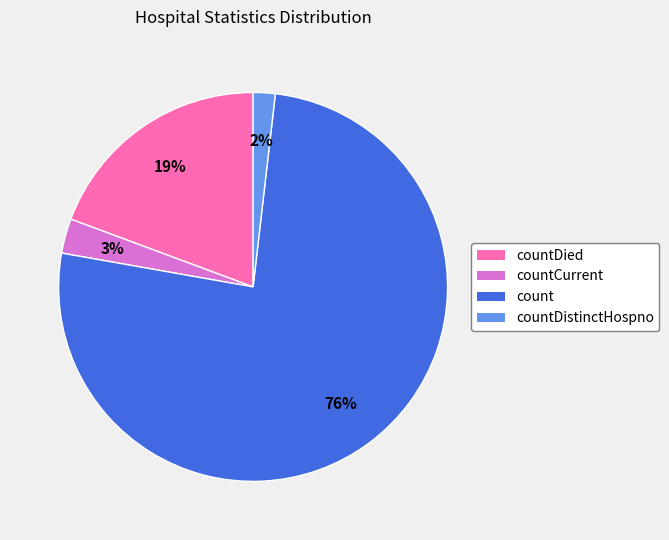

Is there any slice that represents more than half of the pie?

Yes